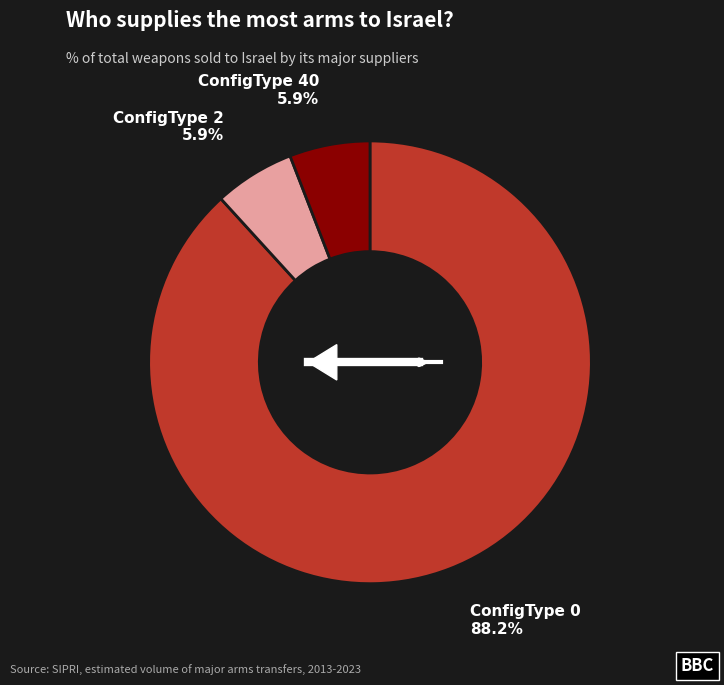

Is 0 the majority of the pie?

Yes